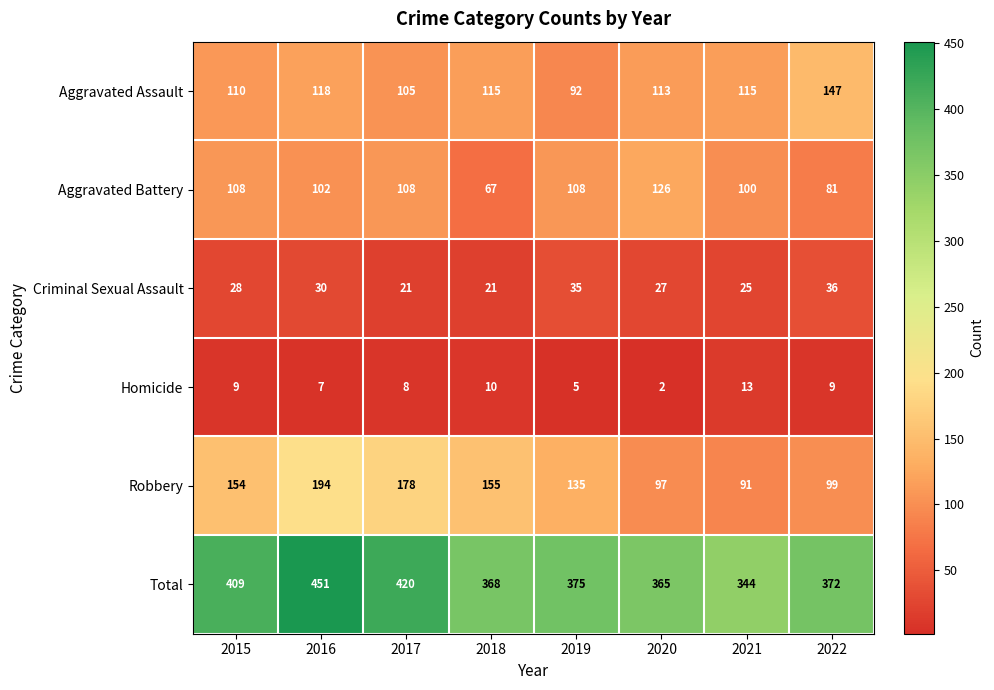

At which category does the chart reach its minimum across all series?

2020